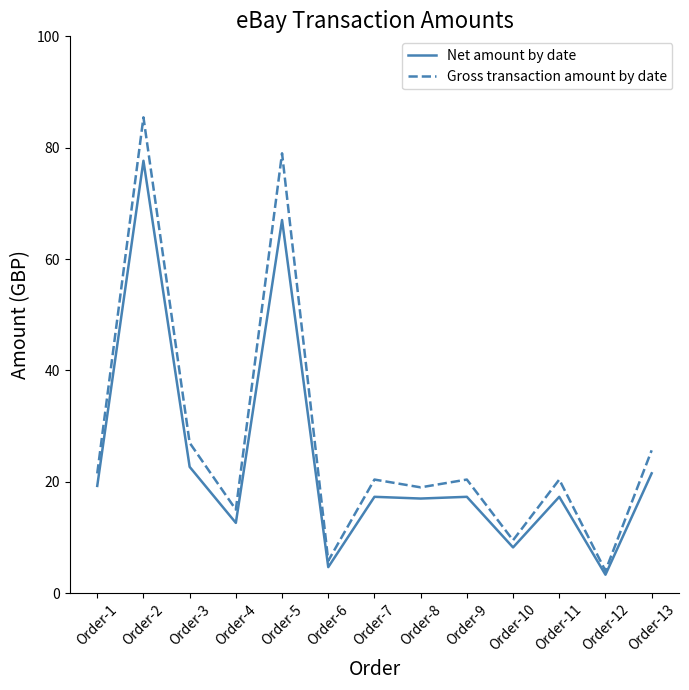

At which category is the sum across all series the highest?

Order-2